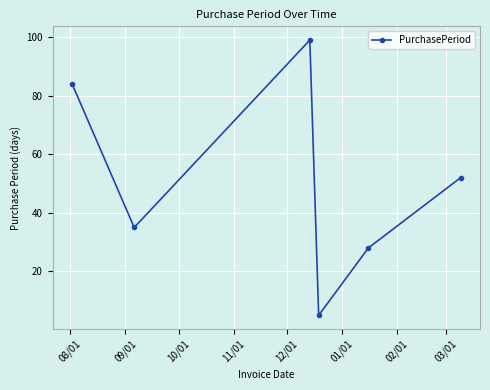

What is the difference between the second highest and minimum values?

79